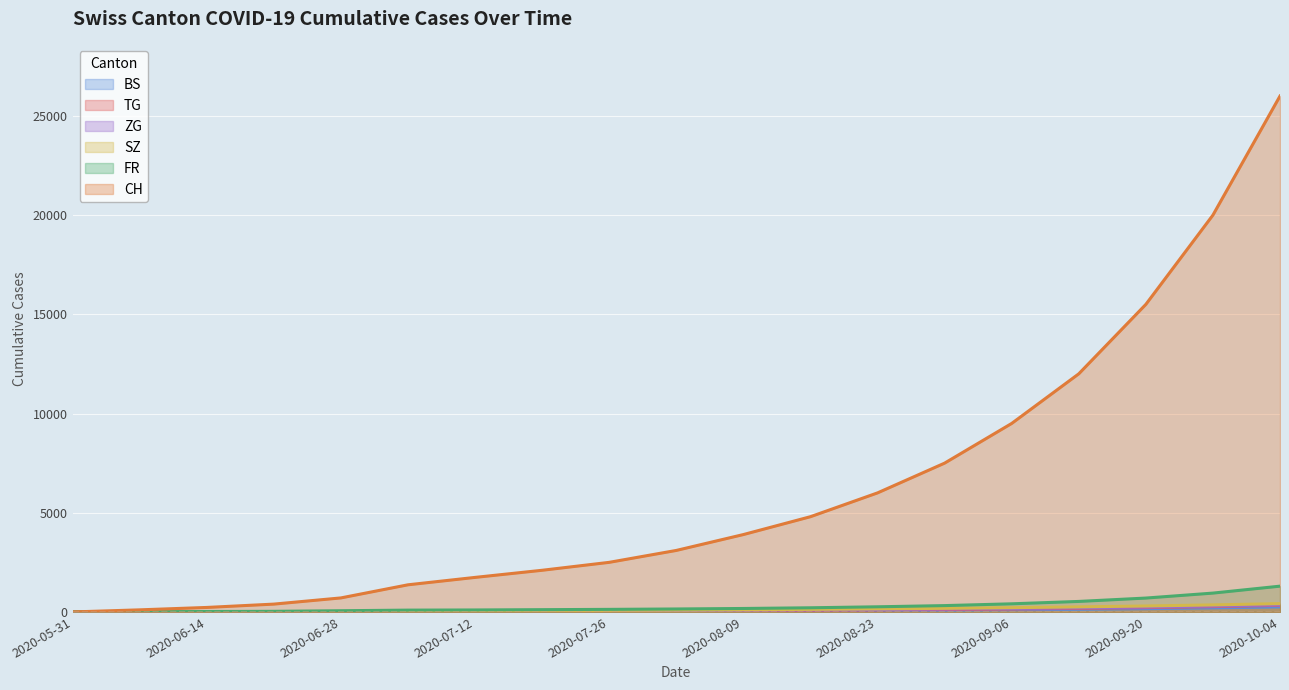

What is the difference between the second highest and second lowest values in the BS series?

201